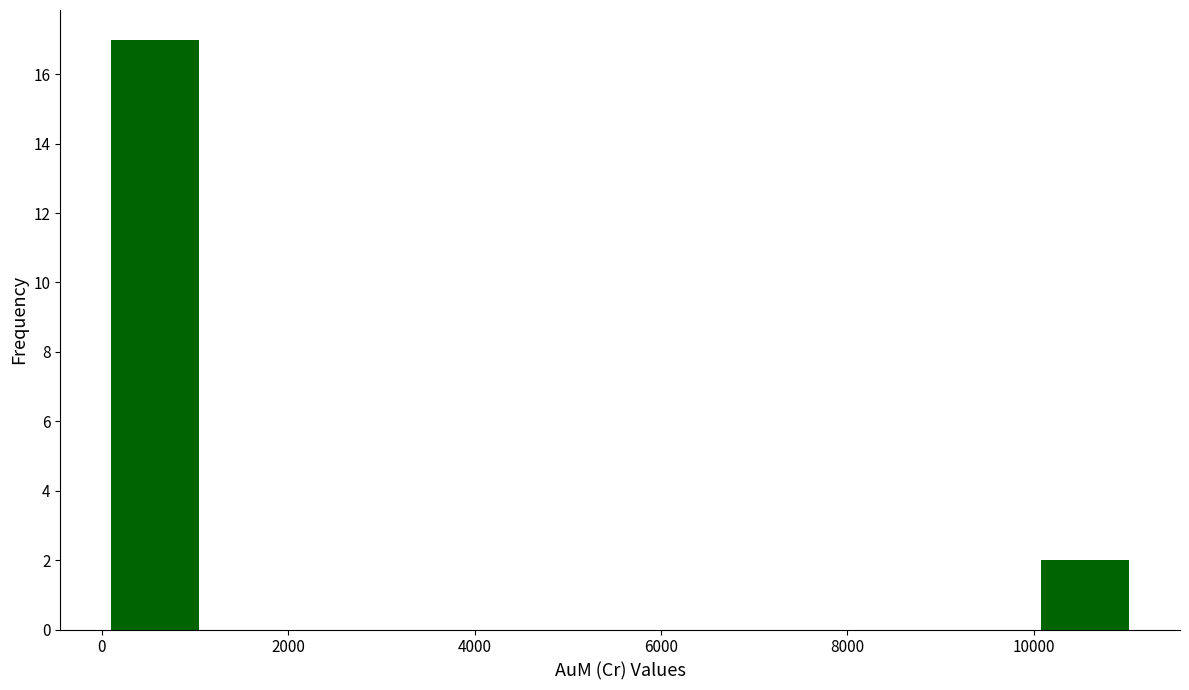

How tall is the bar that spans 10000 to 11200 on the x-axis? Neither the bar edges nor the heights are printed on the chart, so give them approximately, as read against the axes.

2